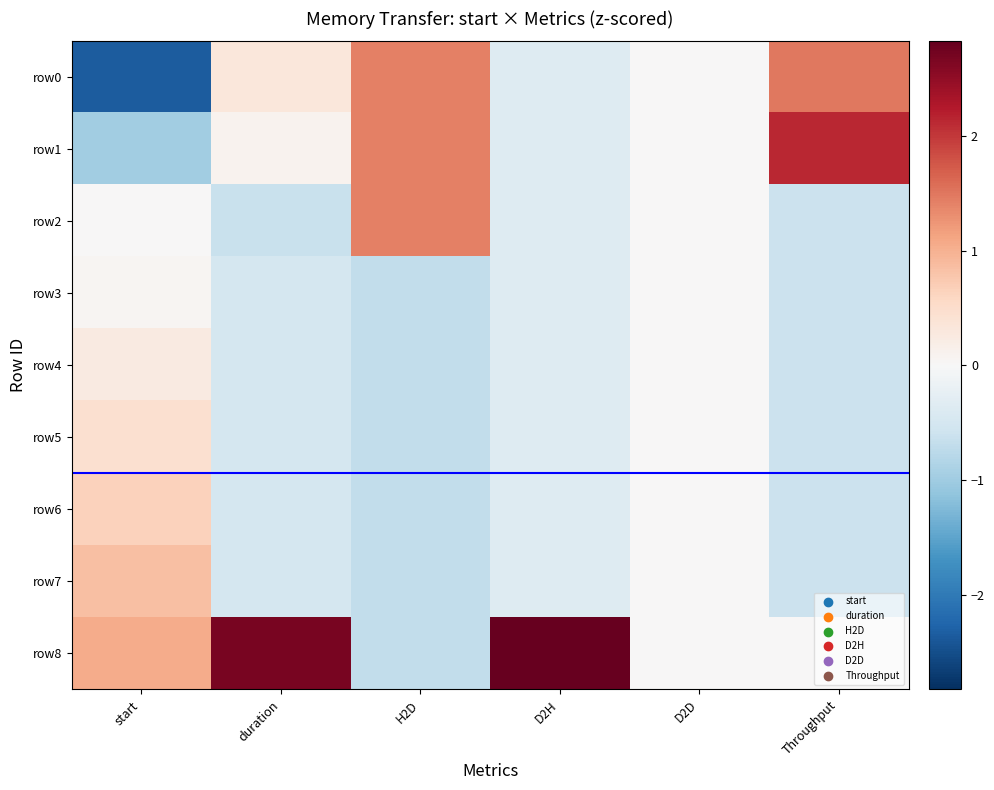

List the series in order of their peak value, highest first.

row8, row1, row0, row2, row7, row6, row5, row4, row3